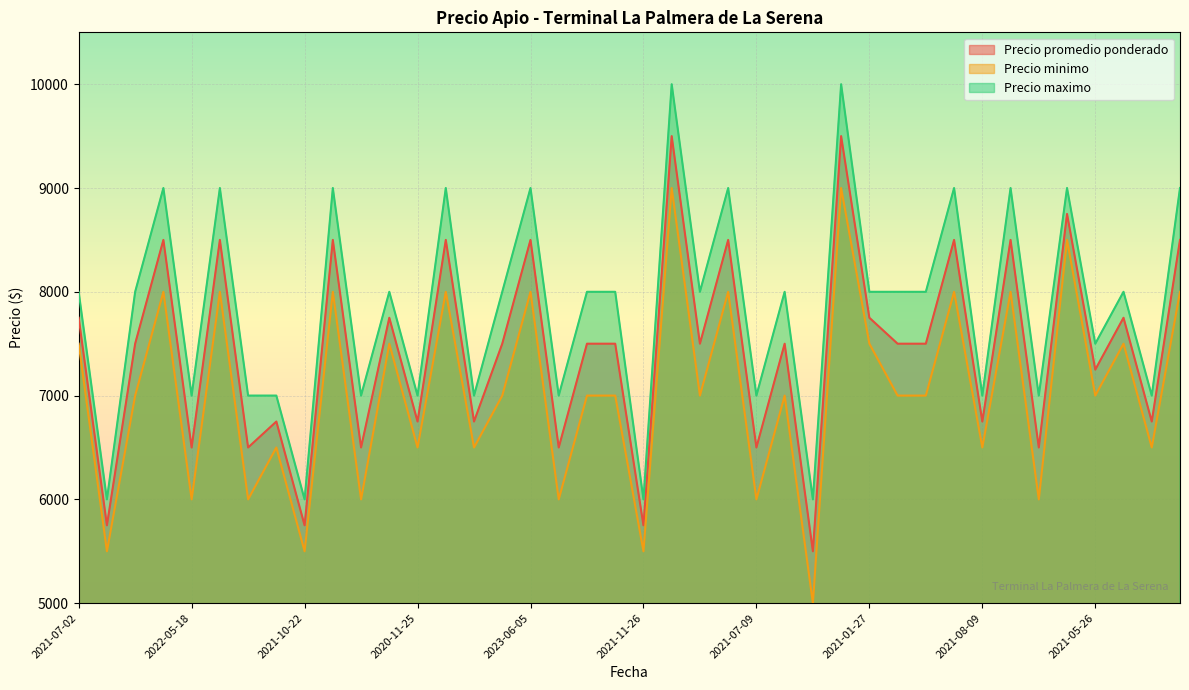

True or false: Precio maximo and Precio promedio ponderado intersect in this chart.

False